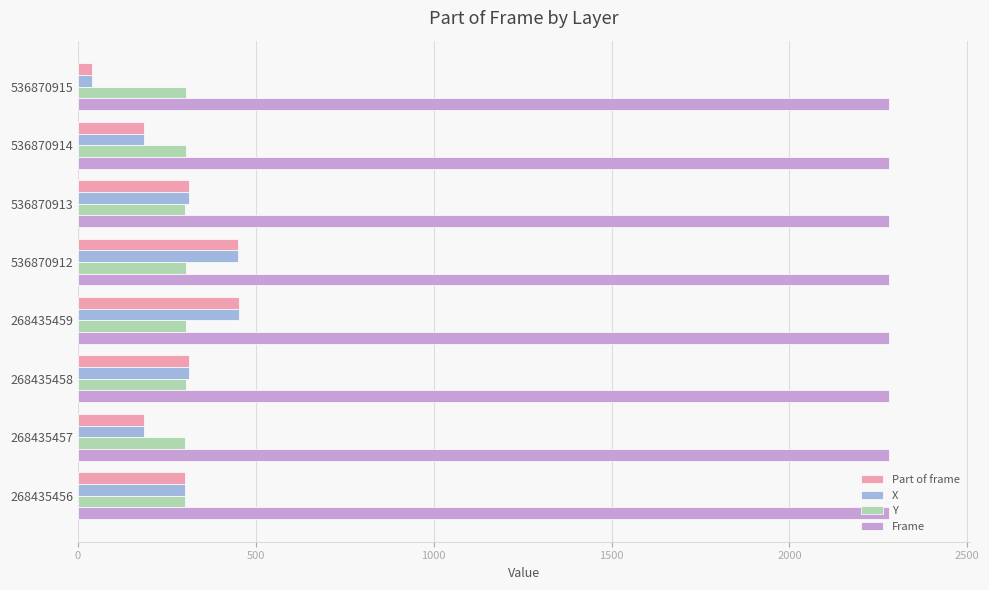

What is the average value of the Y series?

303